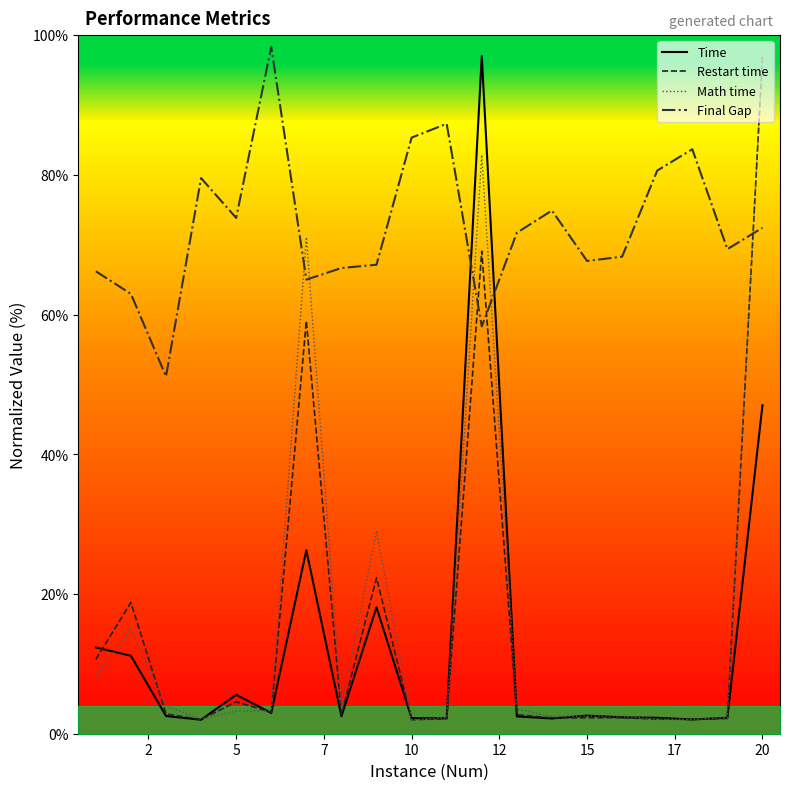

Which series ends up on top after the final intersection of Math time and Final Gap?

Math time